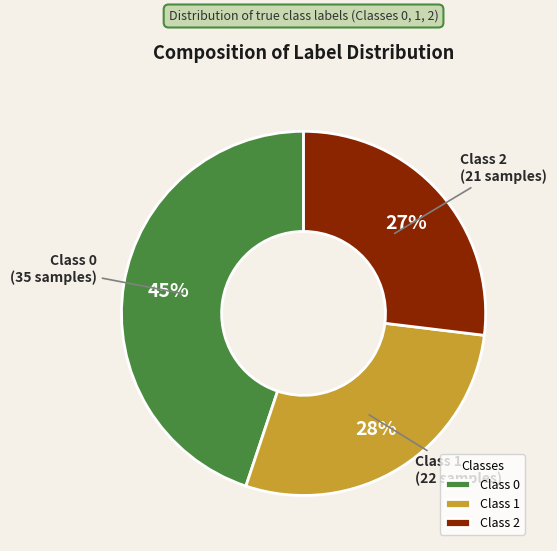

To the nearest percent, what is the average slice percentage?

33%